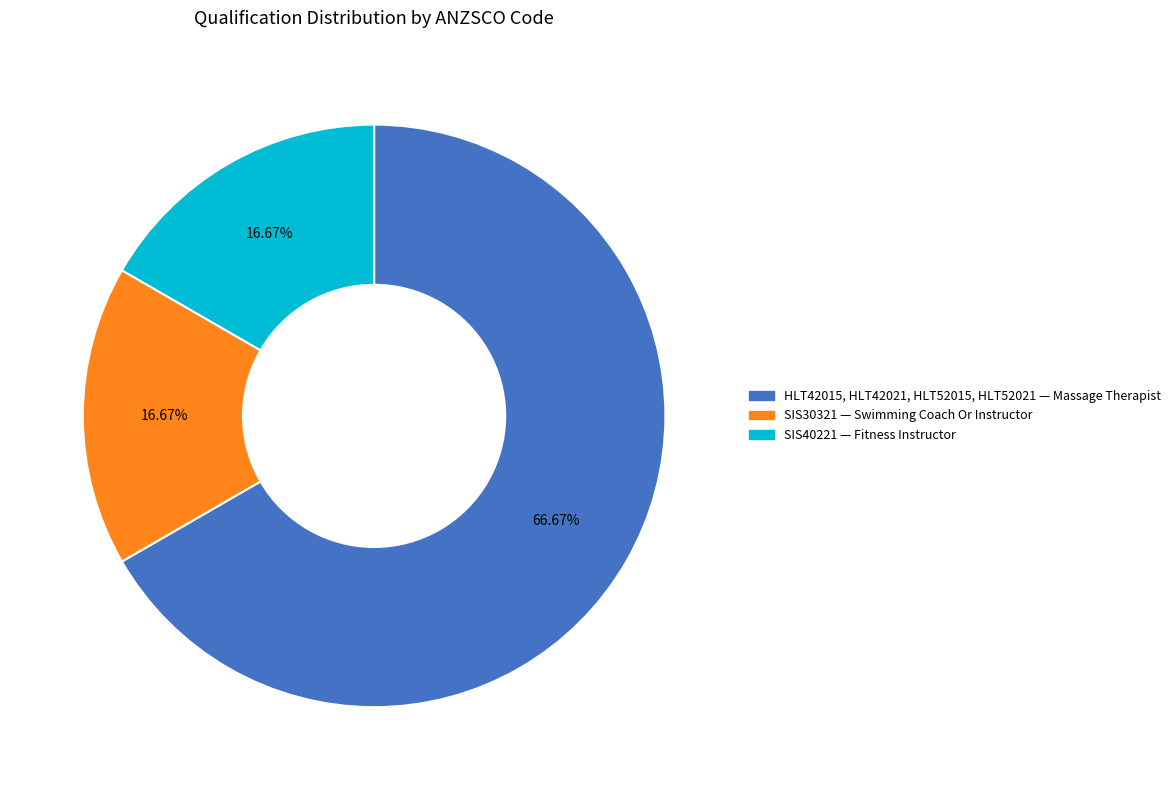

How many segments does this pie chart have?

3